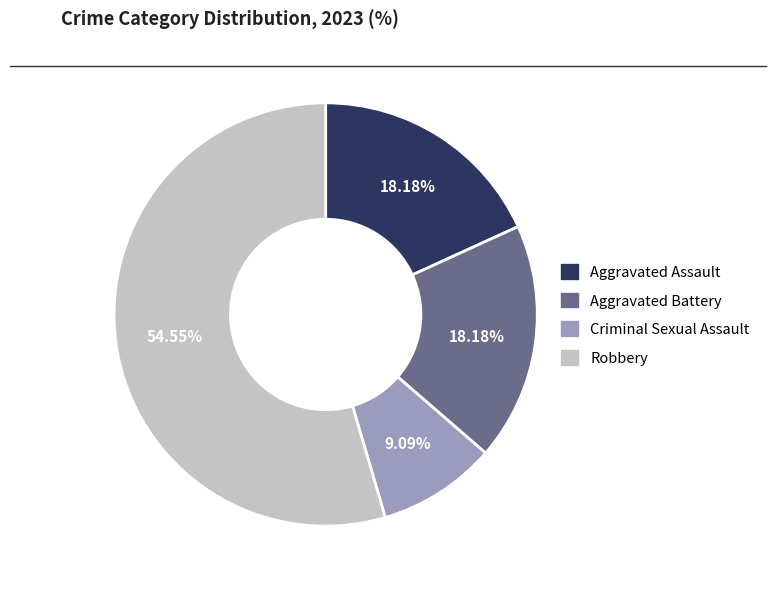

Between Criminal Sexual Assault and Aggravated Assault, which is larger?

Aggravated Assault